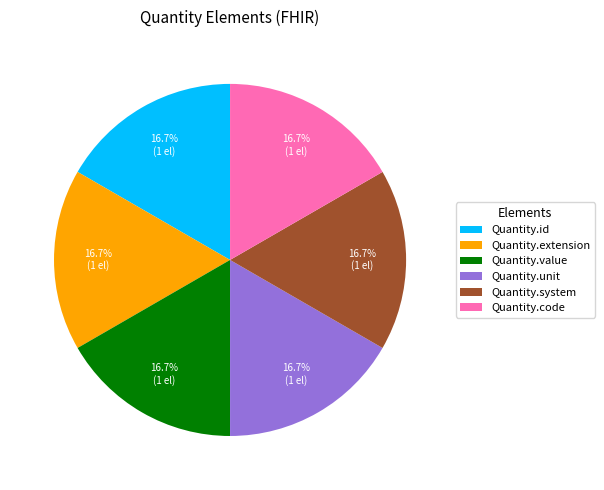

How many segments does this pie chart have?

6